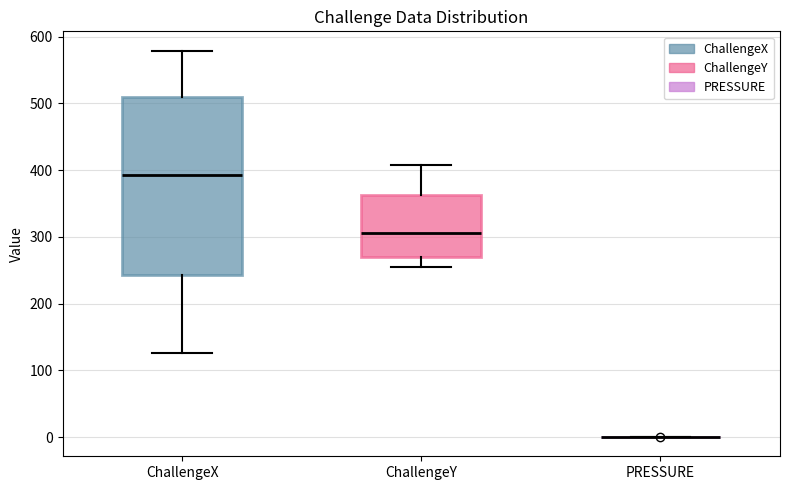

Which box is the tallest, from its lower edge to its upper edge?

ChallengeX